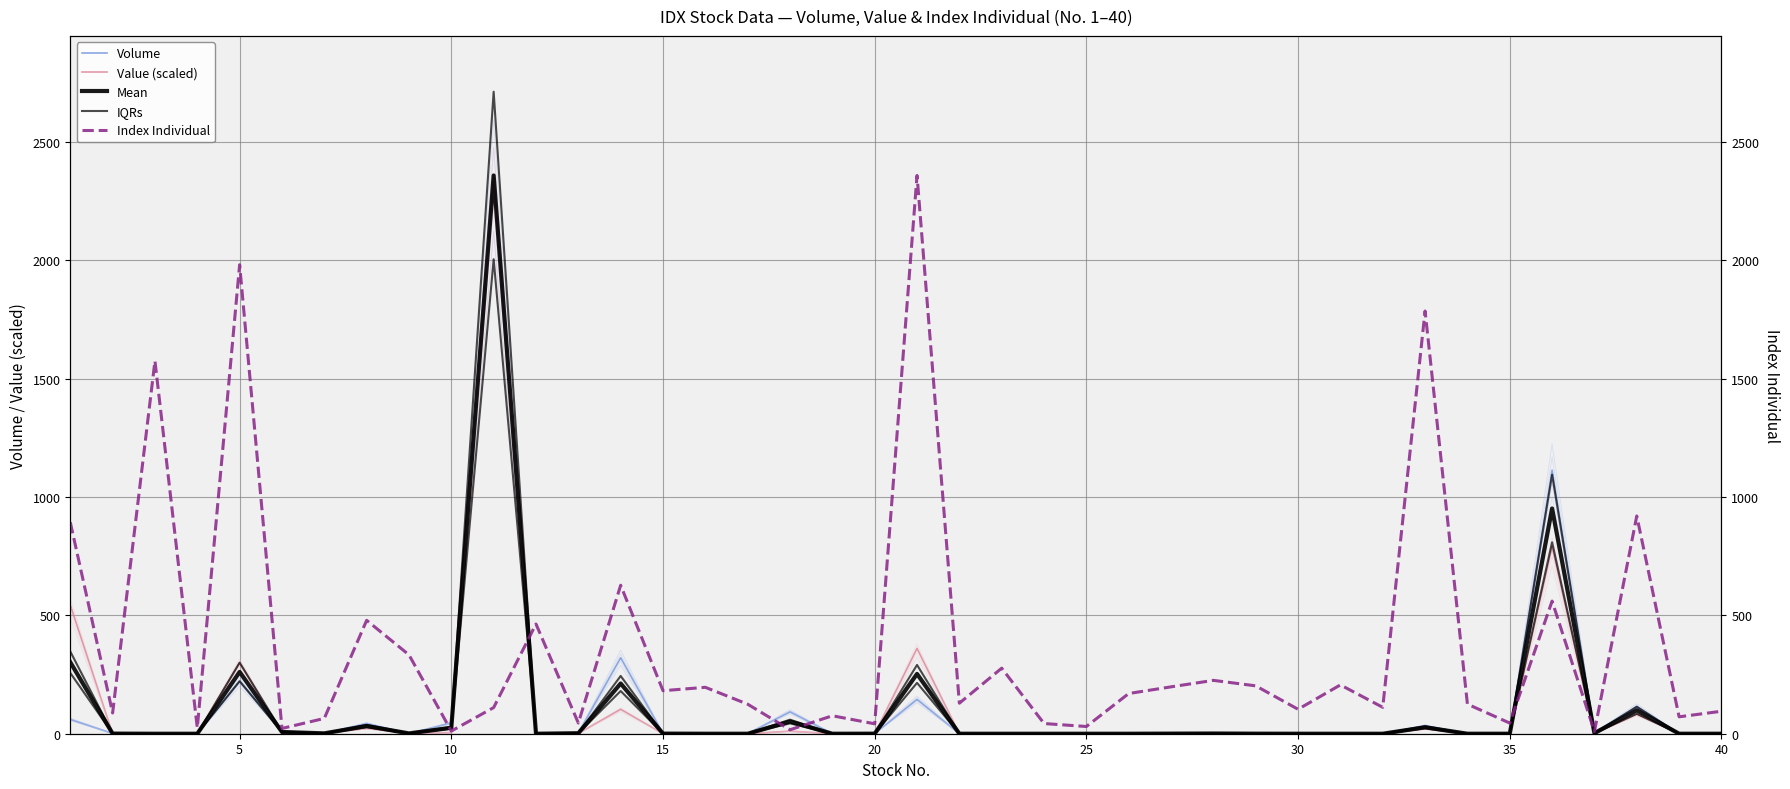

How many lines are shown in the chart?

5